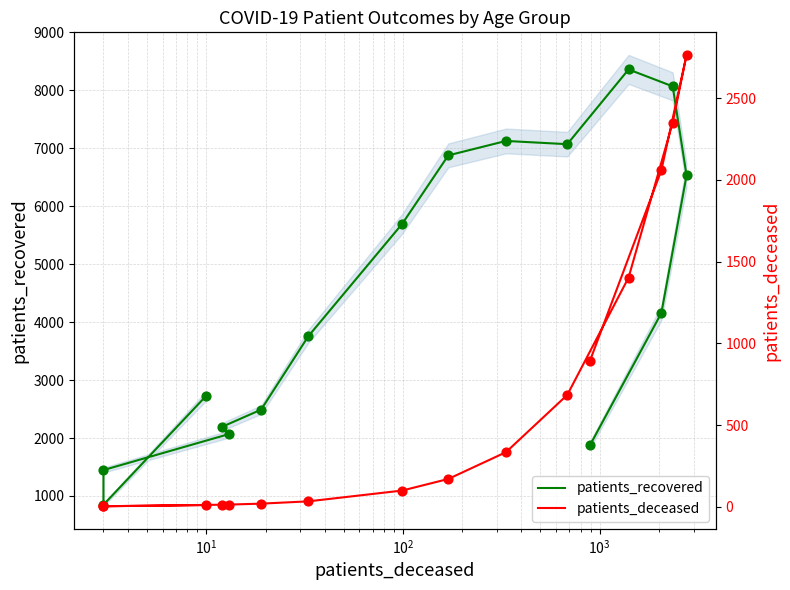

What are all the series names shown in the legend?

patients_recovered, patients_deceased